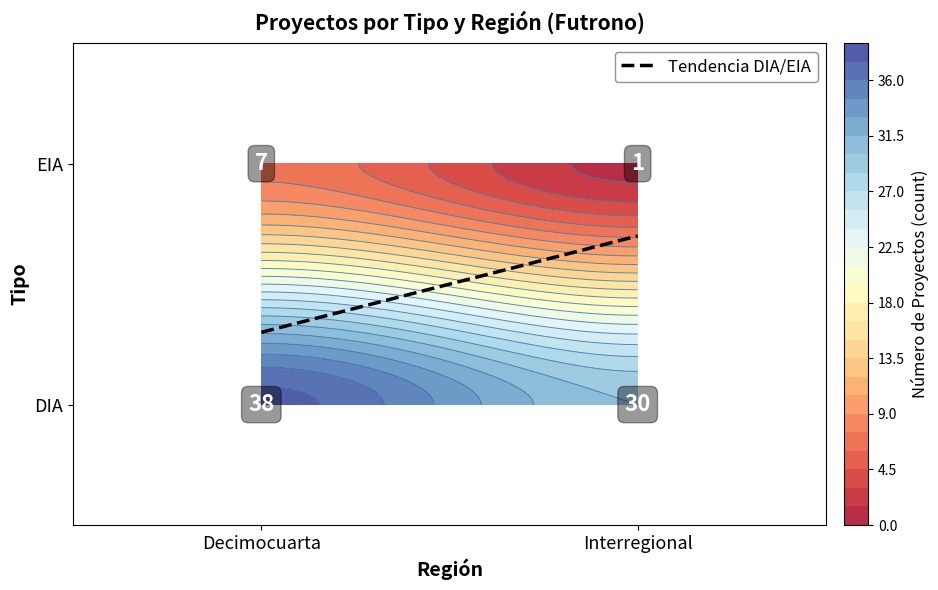

What is the average value of the EIA series?

4